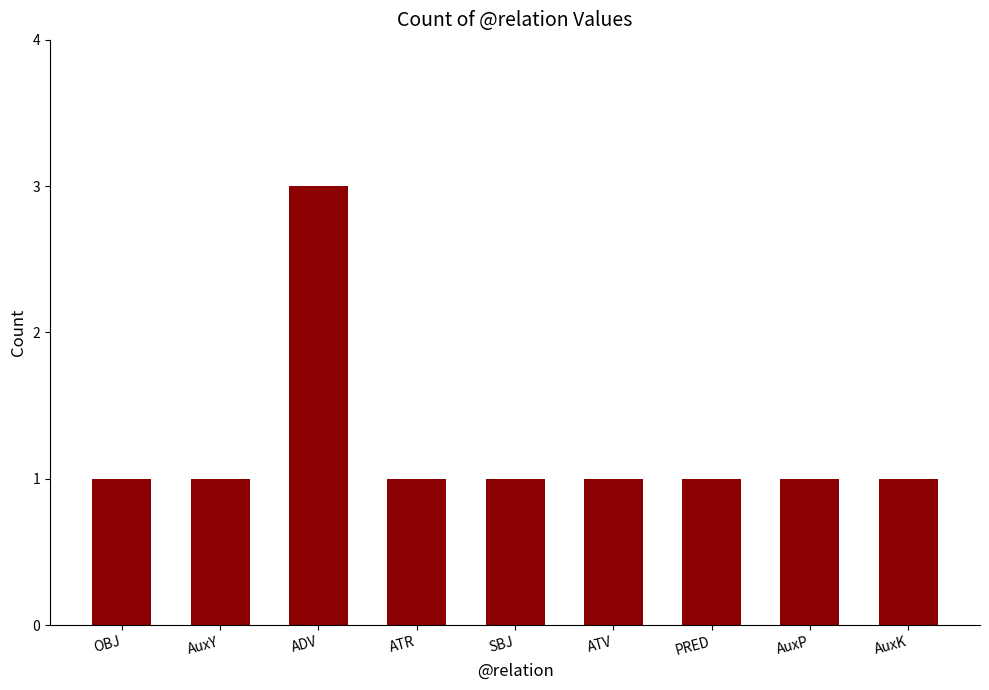

Which label corresponds to the largest value in the chart?

ADV